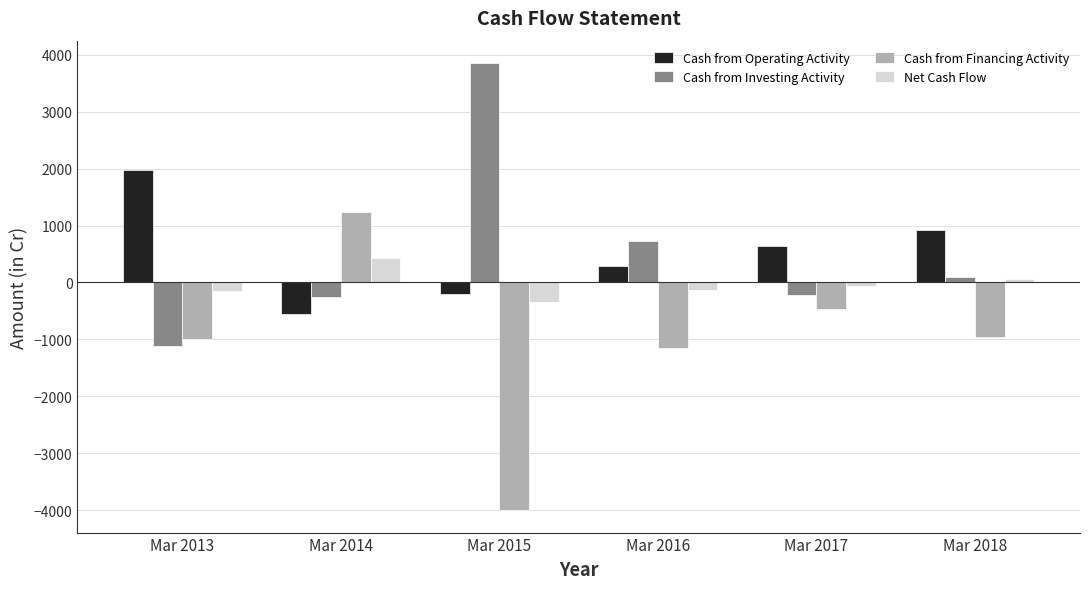

What is the difference between the second highest and minimum values in the Cash from Investing Activity series?

1854